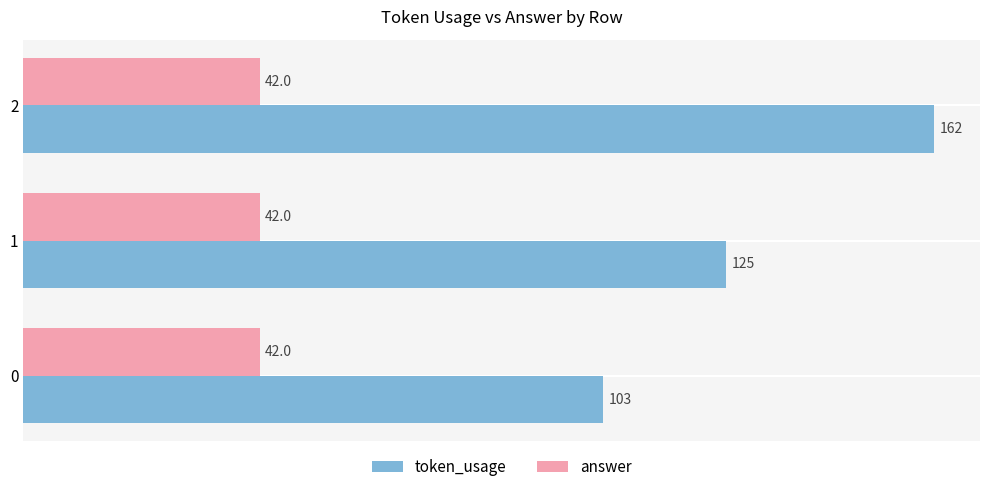

Rank the series by their average value, from lowest to highest.

answer, token_usage